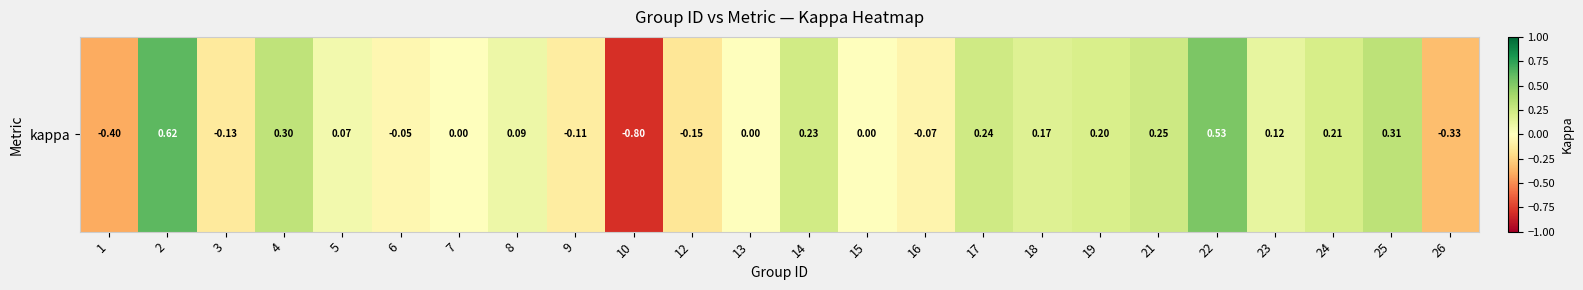

Count the number of categories in the chart.

24